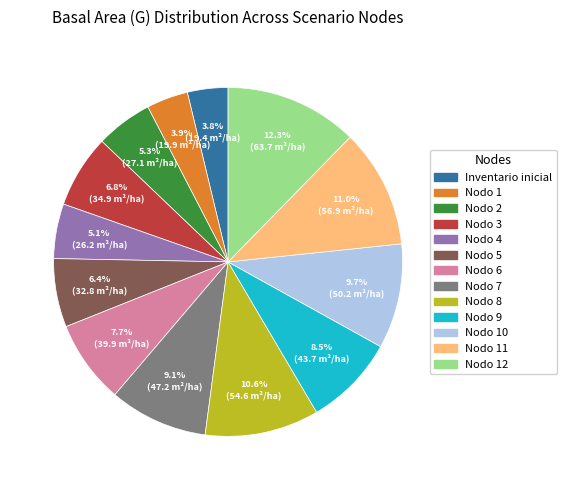

Does any single category account for the majority?

No